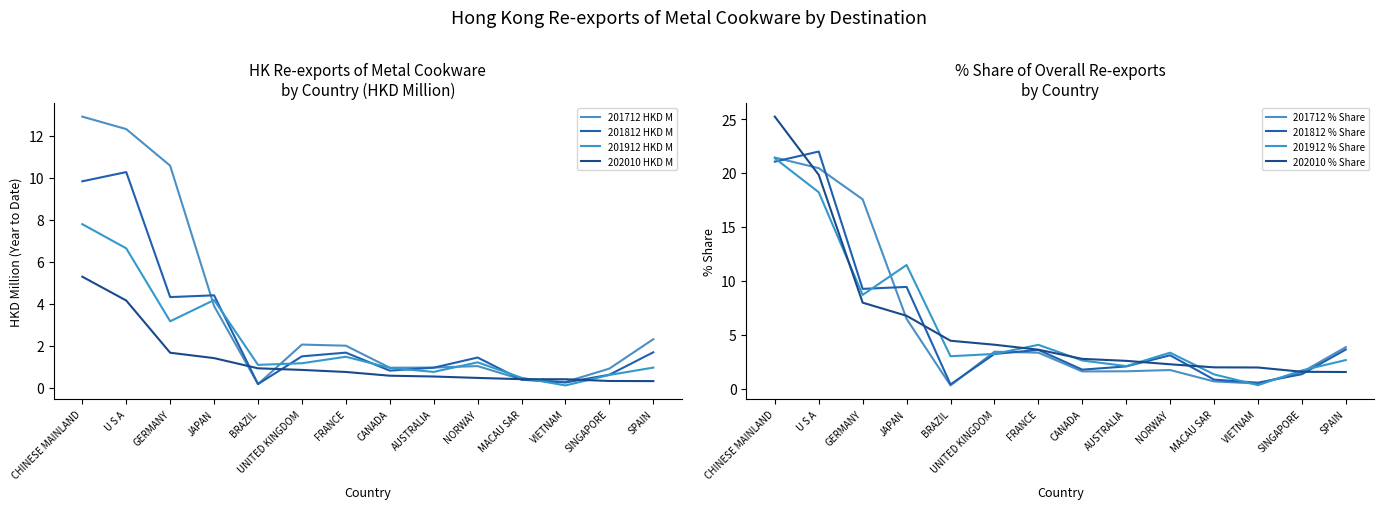

How many times do 201912 HKD M and 201812 HKD M cross each other?

6